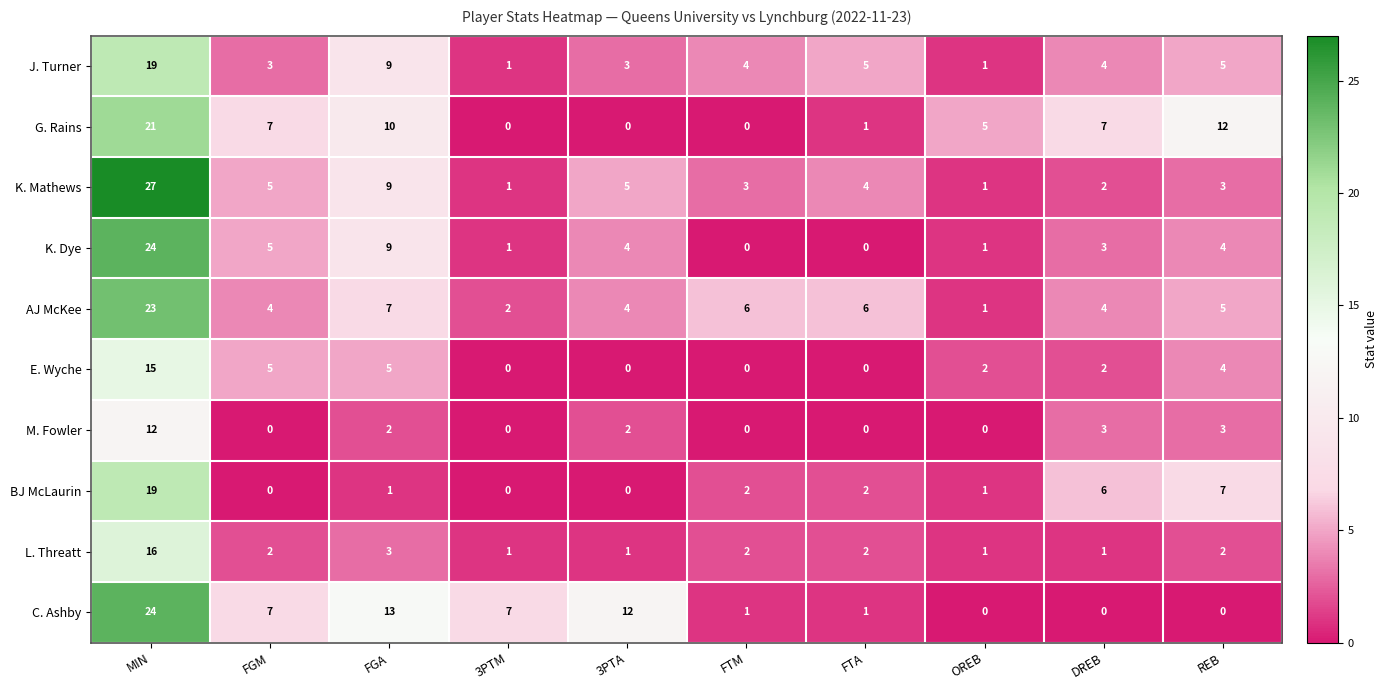

What is the total value across all series at MIN?

200